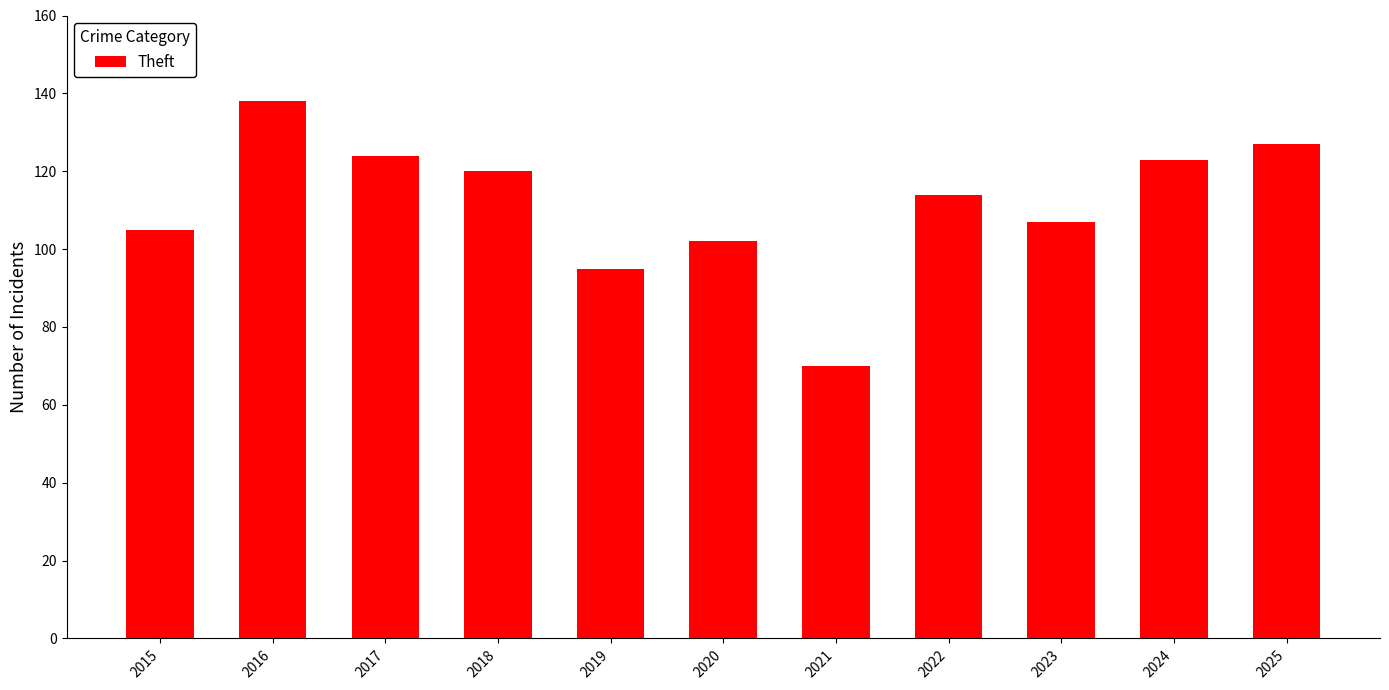

What is the approximate value at 2024, to the nearest 10?

120